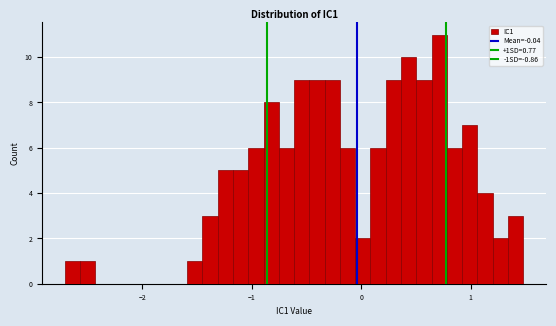

Read against the x-axis, roughly where is the centre of the tallest bar?

0.7